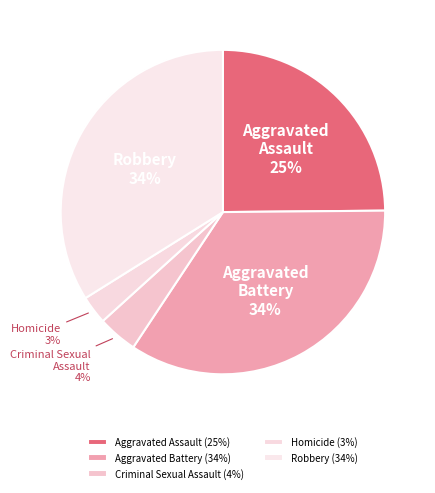

Count the number of slices in the pie.

5